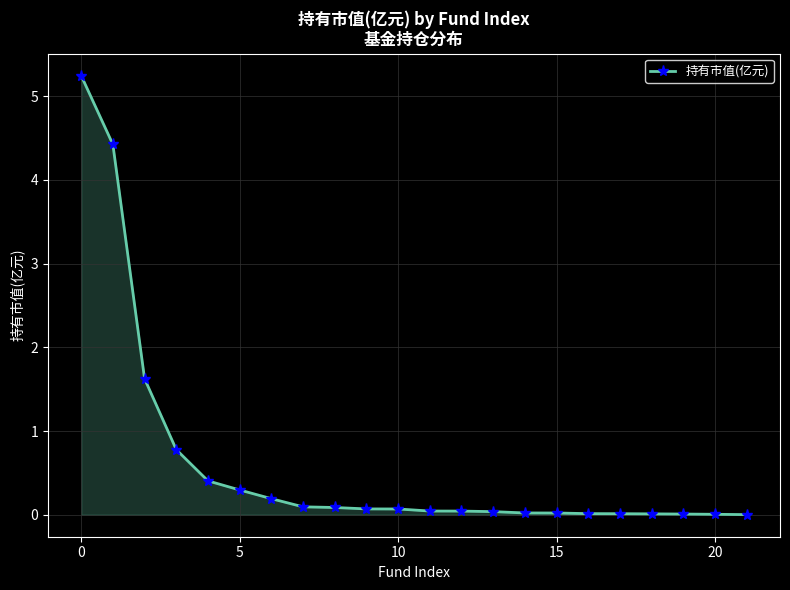

What is the value of the 7th point from the left?

0.2